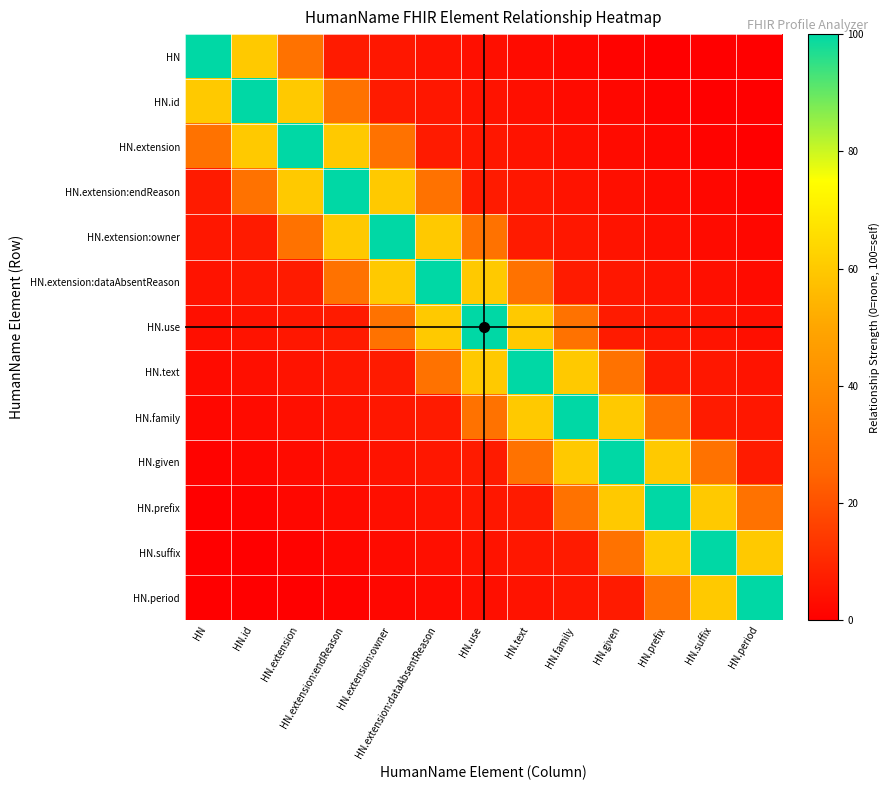

How many series are shown in this chart?

13